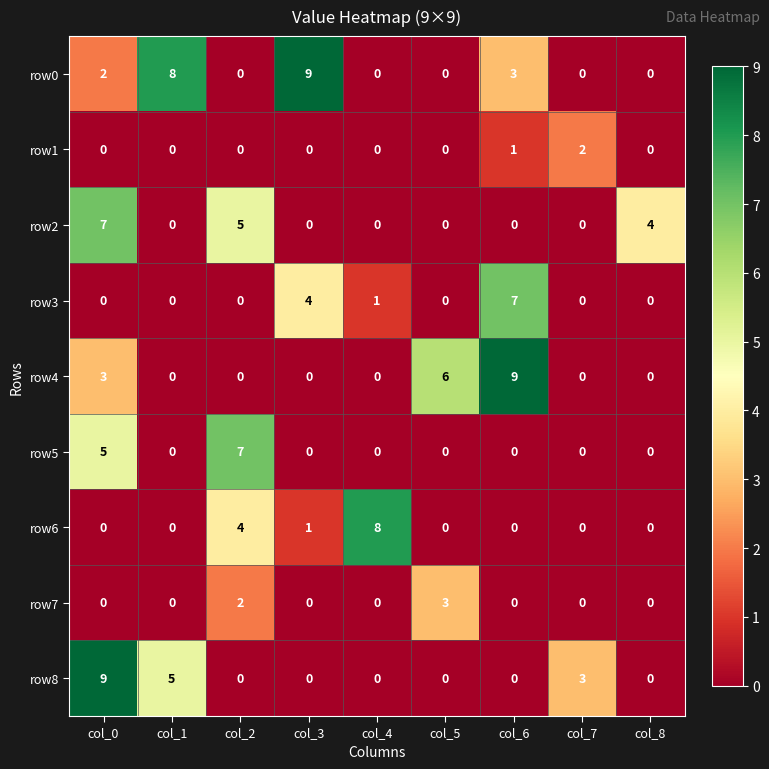

What is the sum of all row2 values?

16